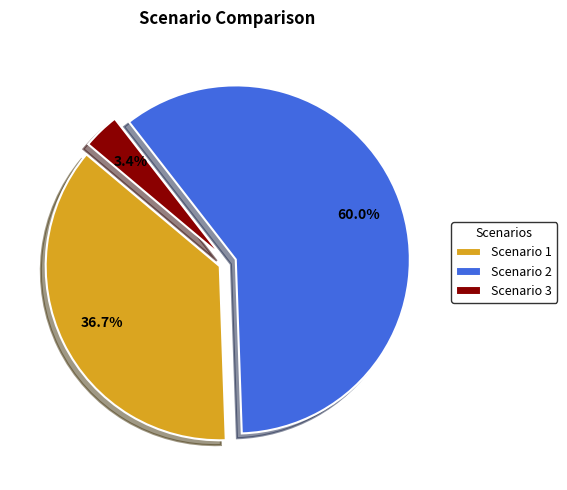

What percentage is NOT represented by Scenario 1?

63.3%